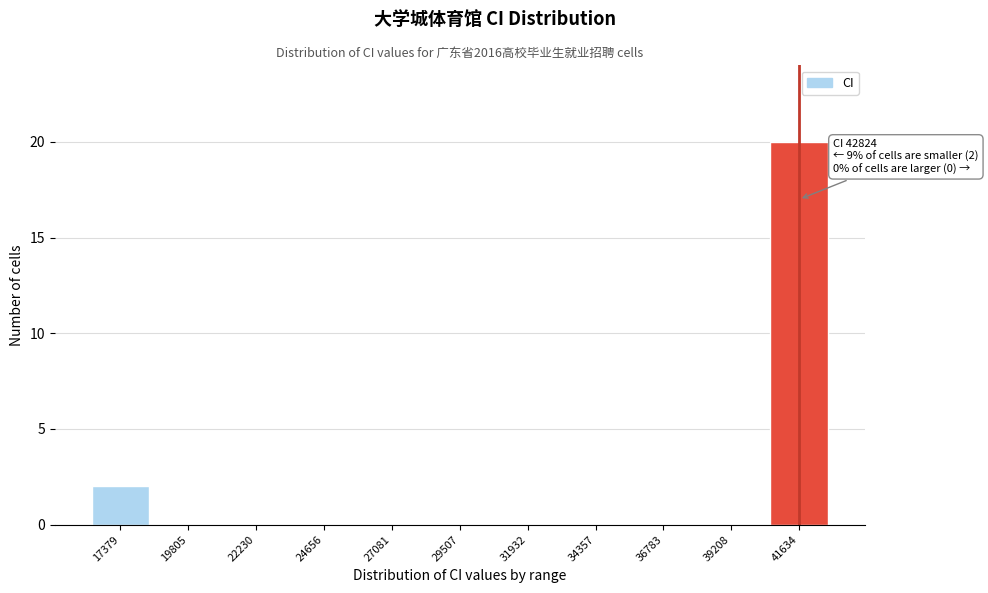

Reading left to right, list all the values displayed in this chart.

17379=2	19805=0	22230=0	24656=0	27081=0	29507=0	31932=0	34357=0	36783=0	39208=0	41634=20